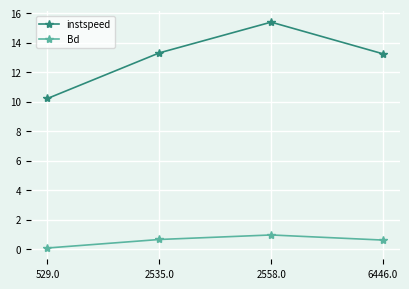

True or false: instspeed has a value of 8.3 at 2558.0.

False